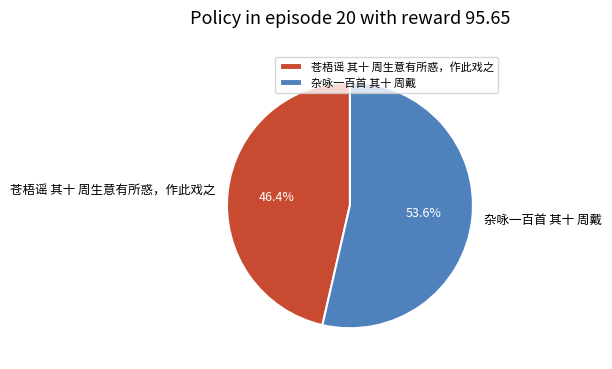

Does 杂咏一百首 其十 周戴 represent more than half of the total?

Yes